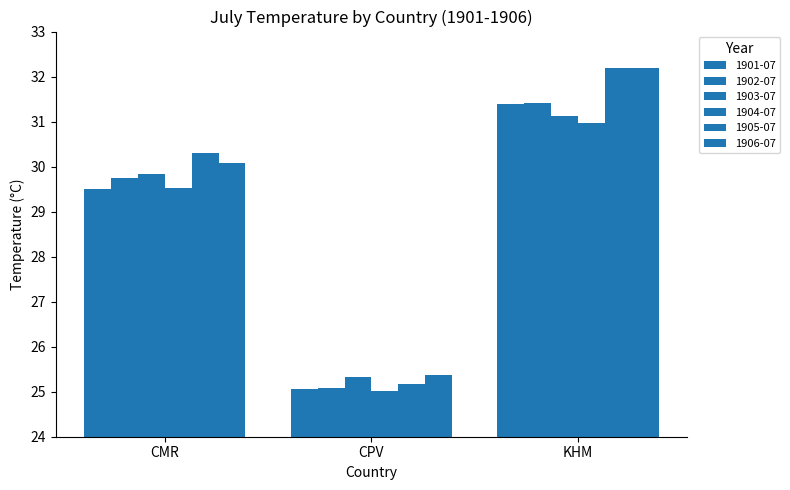

What is the difference between the highest and lowest values at CPV?

0.3